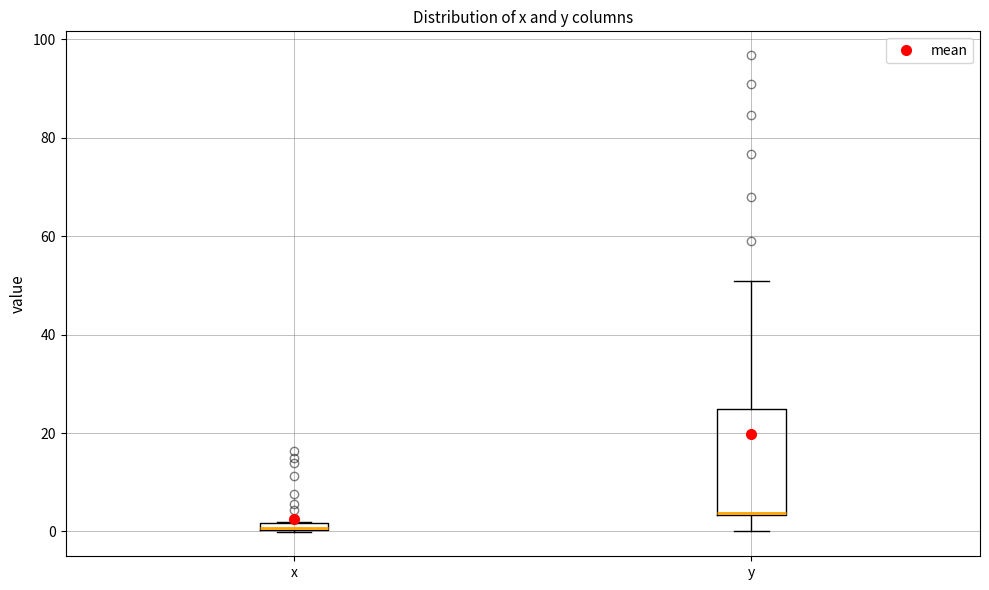

Comparing the boxes themselves (not the whiskers), which one is the tallest?

y